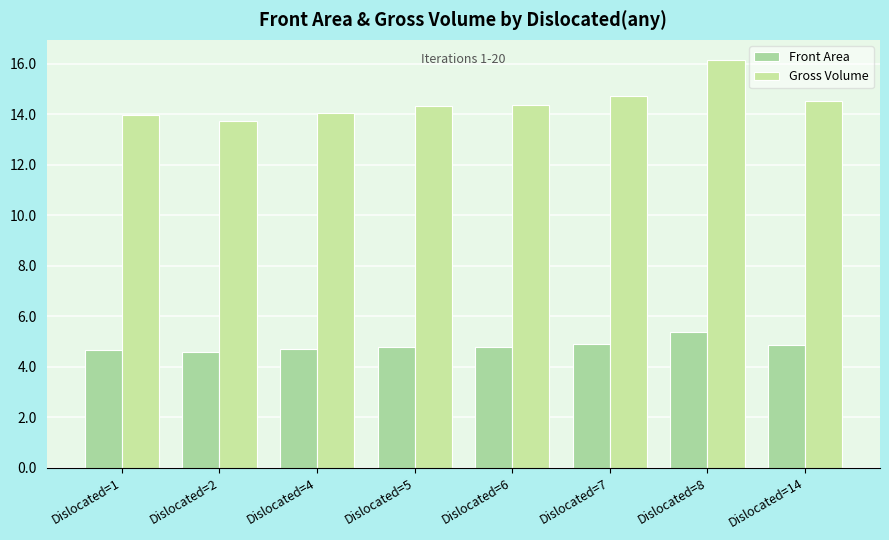

Reading right to left, what are all the values shown in this chart?

Front Area: 4.8	5.4	4.9	4.8	4.8	4.7	4.6	4.7
Gross Volume: 14.5	16.1	14.7	14.4	14.3	14.1	13.7	14.0